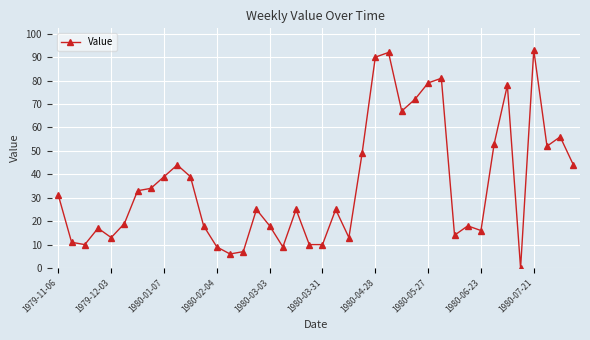

Count the number of categories in the chart.

40